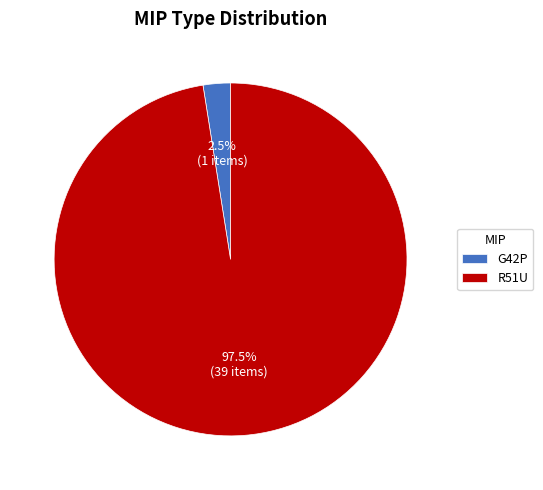

Rank the categories by value from highest to lowest.

R51U, G42P